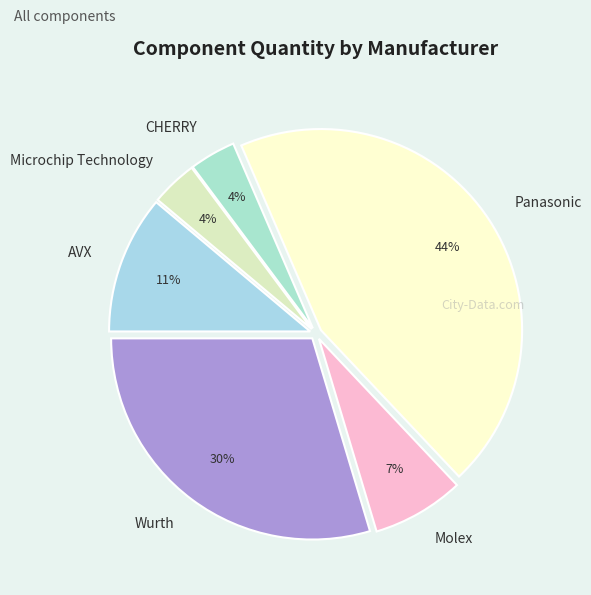

To the nearest percent, what is the average slice percentage?

17%